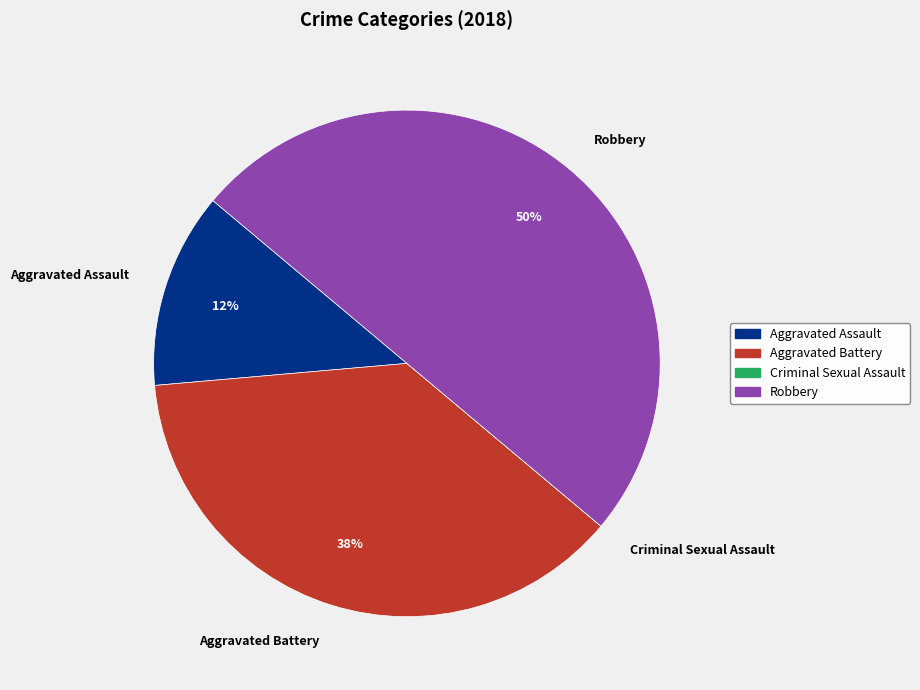

Between Aggravated Battery and Robbery, which is larger?

Robbery